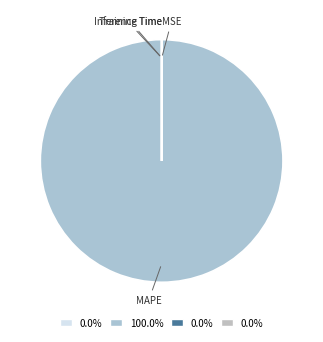

How many segments does this pie chart have?

4